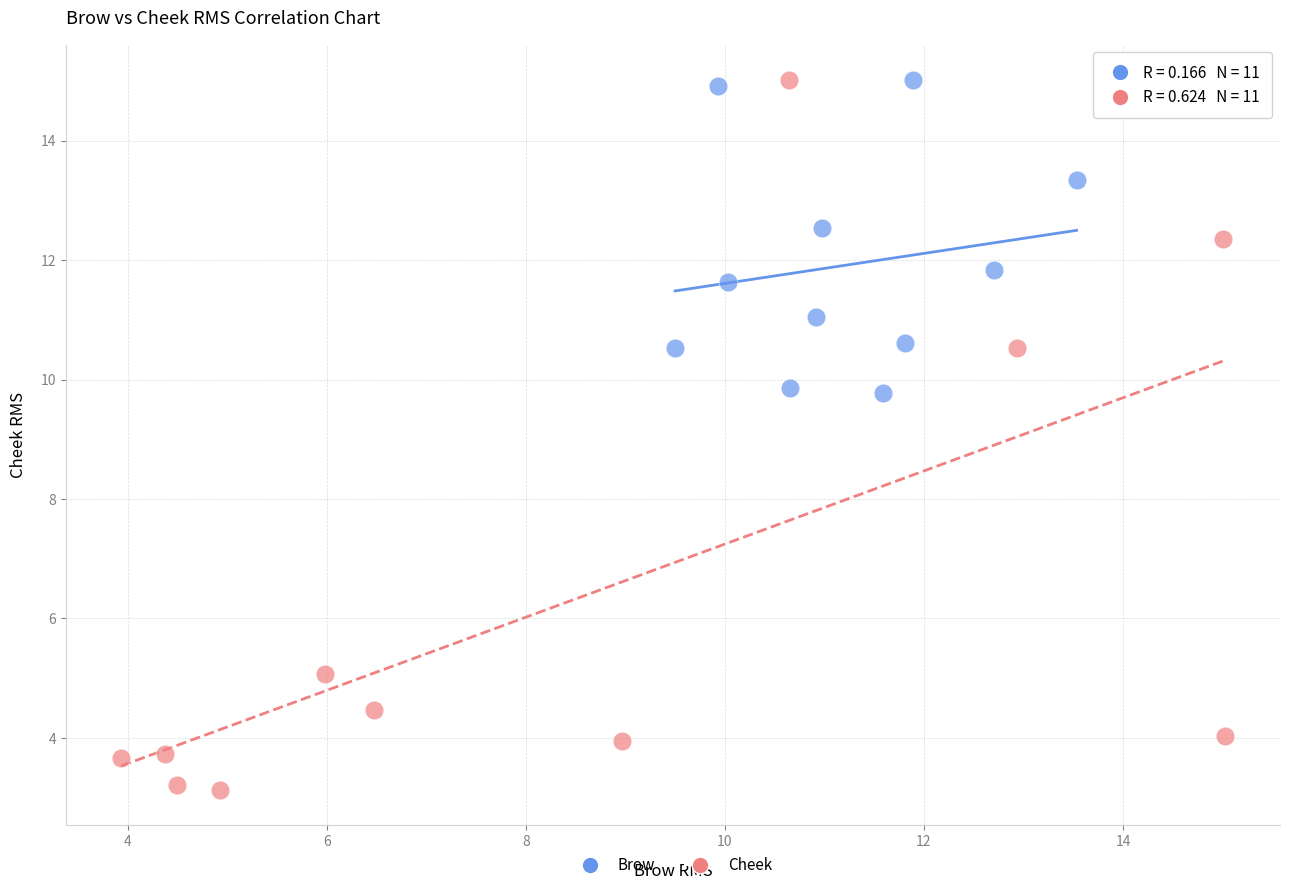

What are all the series names shown in the legend?

Brow, Cheek